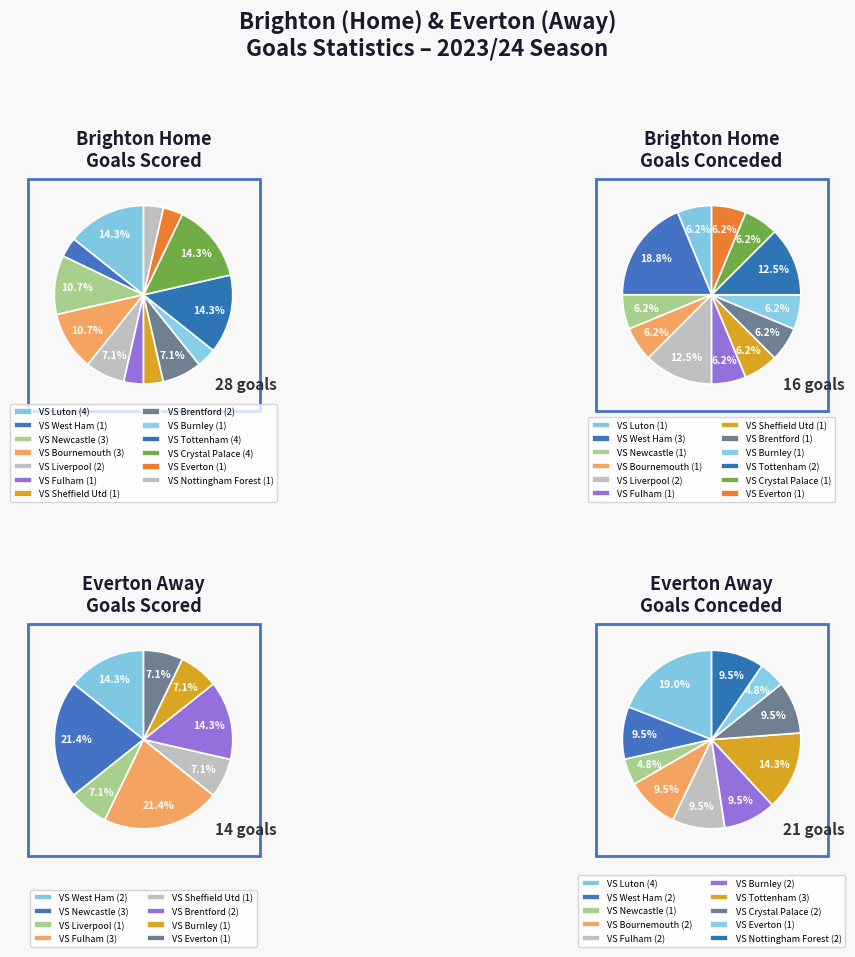

What percentage do VS Fulham and VS Everton together represent?

7.1%